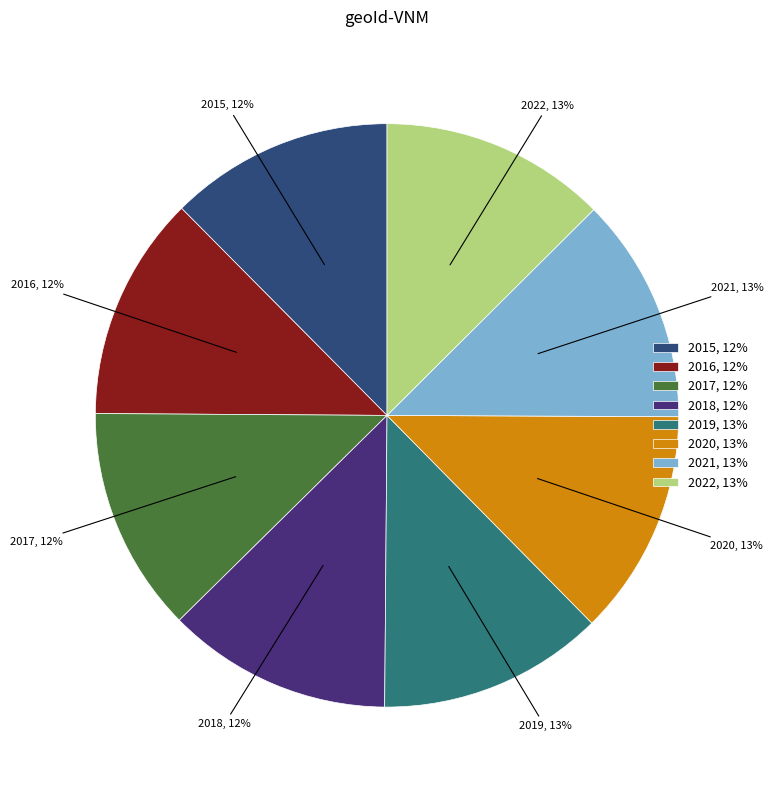

The 2020, 13% slice represents 3% of the pie. True or false?

False